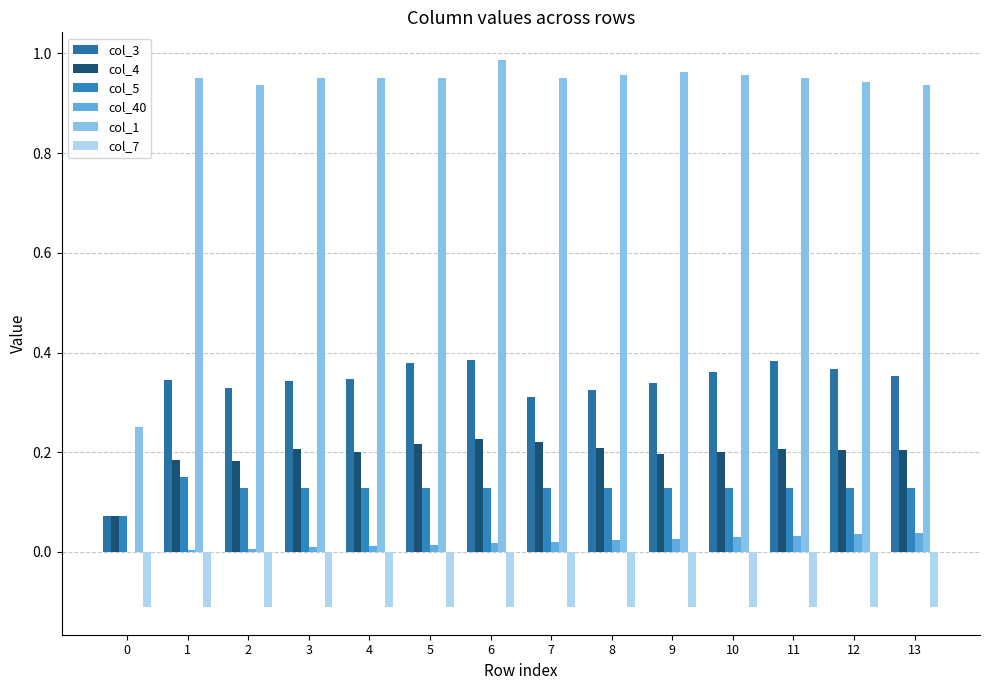

Reading left to right, list all the values displayed in this chart.

col_3: 0=0.1	1=0.3	2=0.3	3=0.3	4=0.3	5=0.4	6=0.4	7=0.3	8=0.3	9=0.3	10=0.4	11=0.4	12=0.4	13=0.4
col_4: 0=0.1	1=0.2	2=0.2	3=0.2	4=0.2	5=0.2	6=0.2	7=0.2	8=0.2	9=0.2	10=0.2	11=0.2	12=0.2	13=0.2
col_5: 0=0.1	1=0.1	2=0.1	3=0.1	4=0.1	5=0.1	6=0.1	7=0.1	8=0.1	9=0.1	10=0.1	11=0.1	12=0.1	13=0.1
col_40: 0=0.0	1=0.0	2=0.0	3=0.0	4=0.0	5=0.0	6=0.0	7=0.0	8=0.0	9=0.0	10=0.0	11=0.0	12=0.0	13=0.0
col_1: 0=0.2	1=1.0	2=0.9	3=1.0	4=1.0	5=1.0	6=1.0	7=1.0	8=1.0	9=1.0	10=1.0	11=1.0	12=0.9	13=0.9
col_7: 0=-0.1	1=-0.1	2=-0.1	3=-0.1	4=-0.1	5=-0.1	6=-0.1	7=-0.1	8=-0.1	9=-0.1	10=-0.1	11=-0.1	12=-0.1	13=-0.1